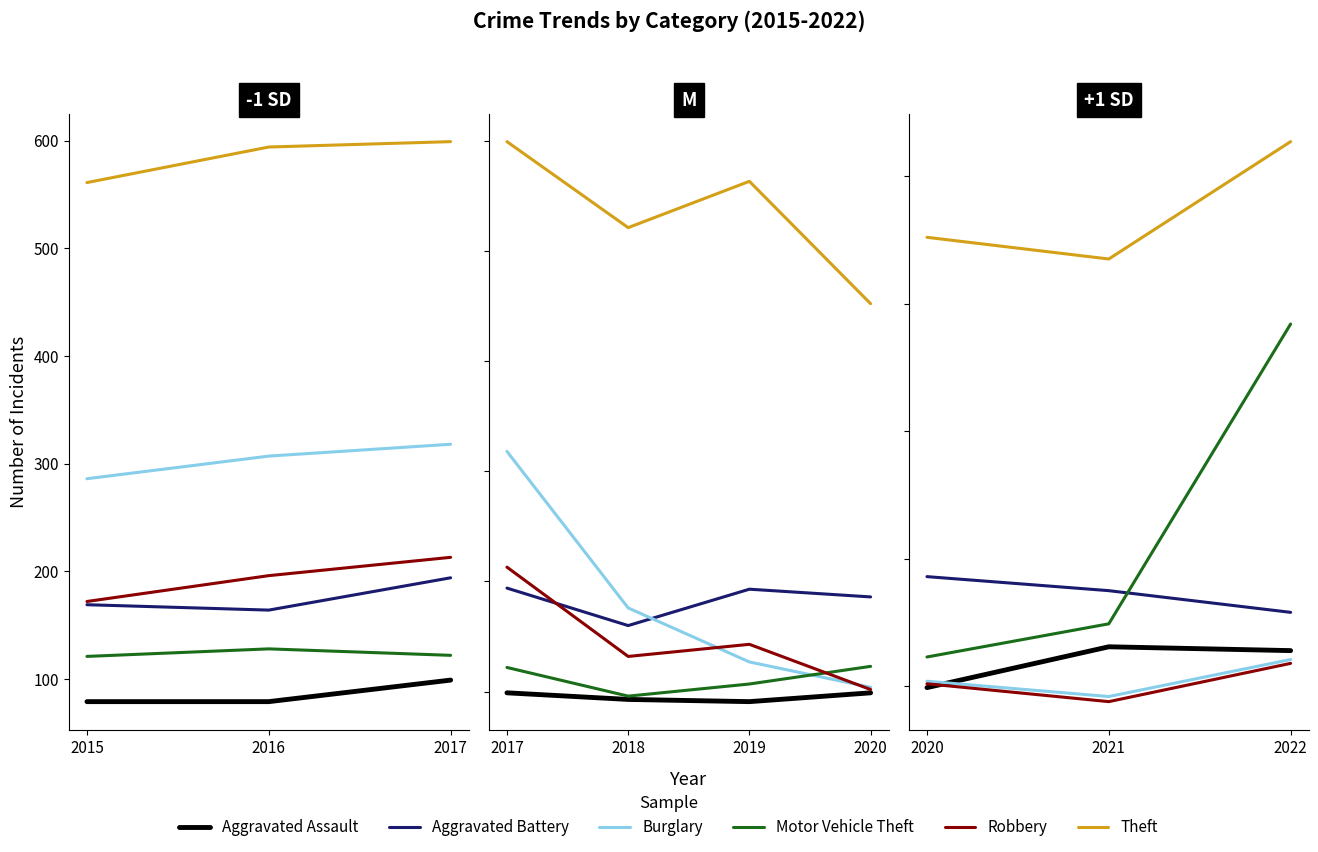

At which category is the sum across all series the highest?

2017